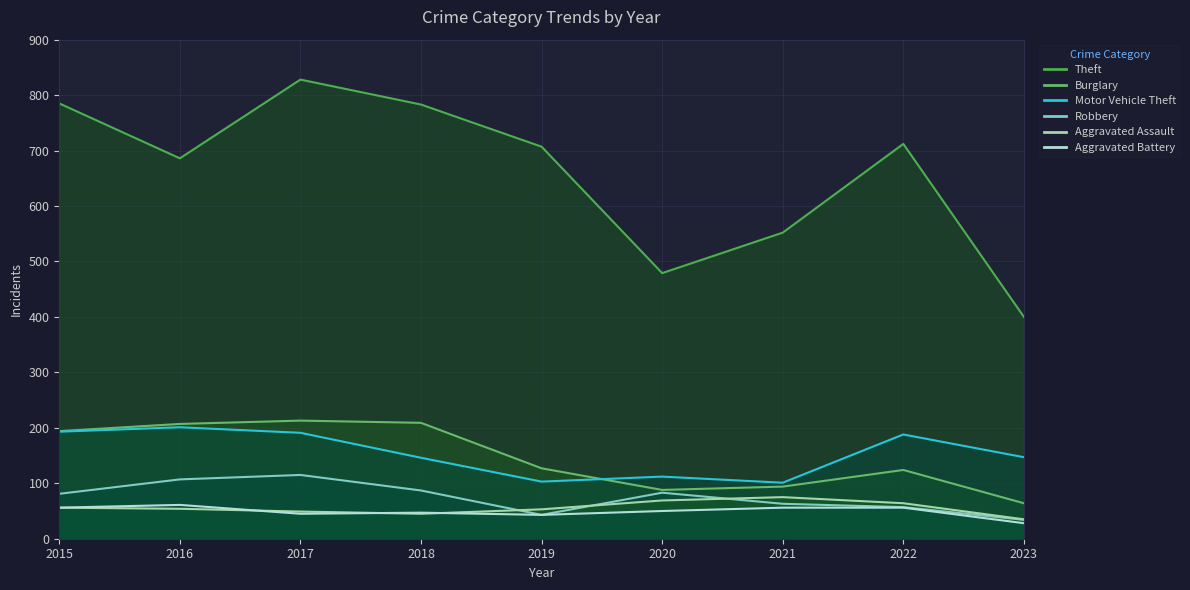

What is the difference between the second highest and minimum values in the Burglary series?

145